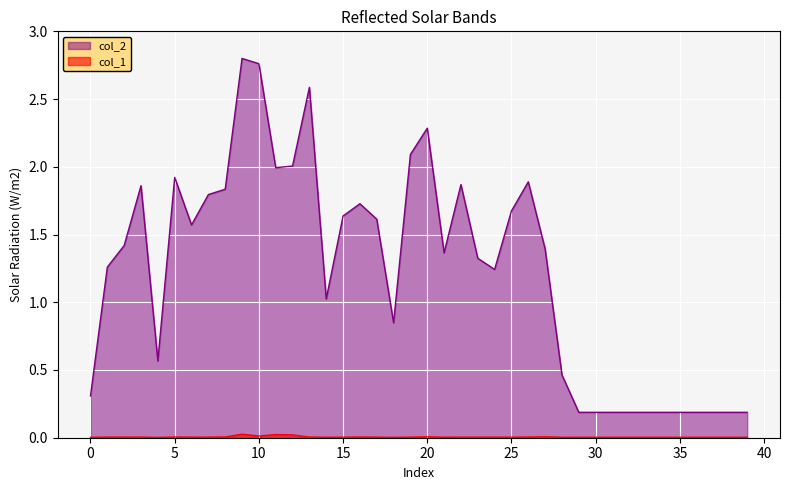

Which series has the largest total across all categories?

col_2